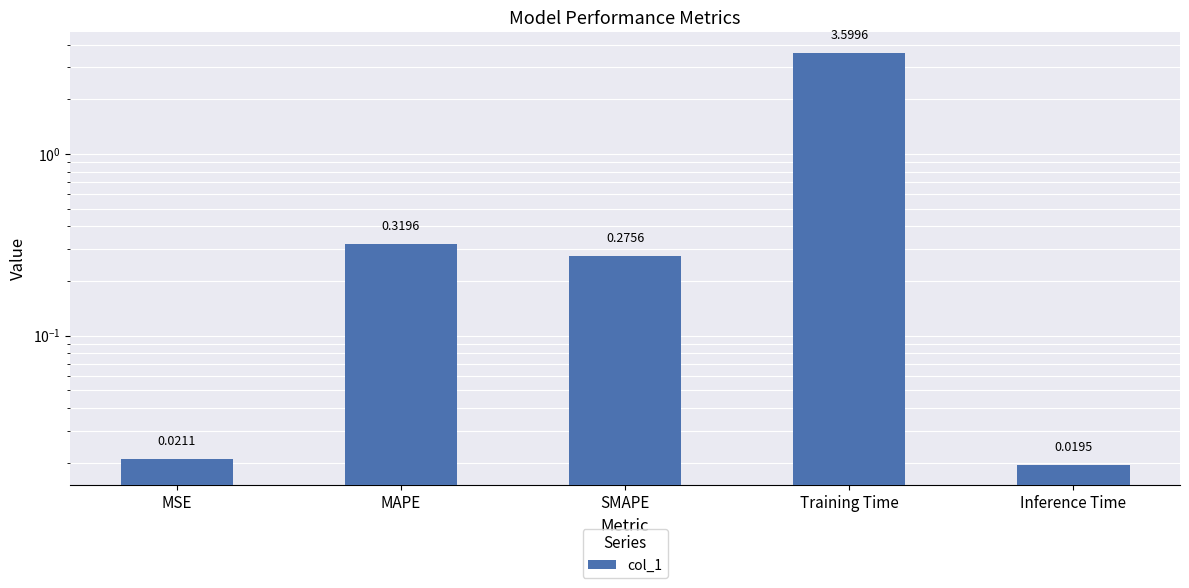

Reading left to right, extract all data points from this chart.

0.0	0.3	0.3	3.6	0.0